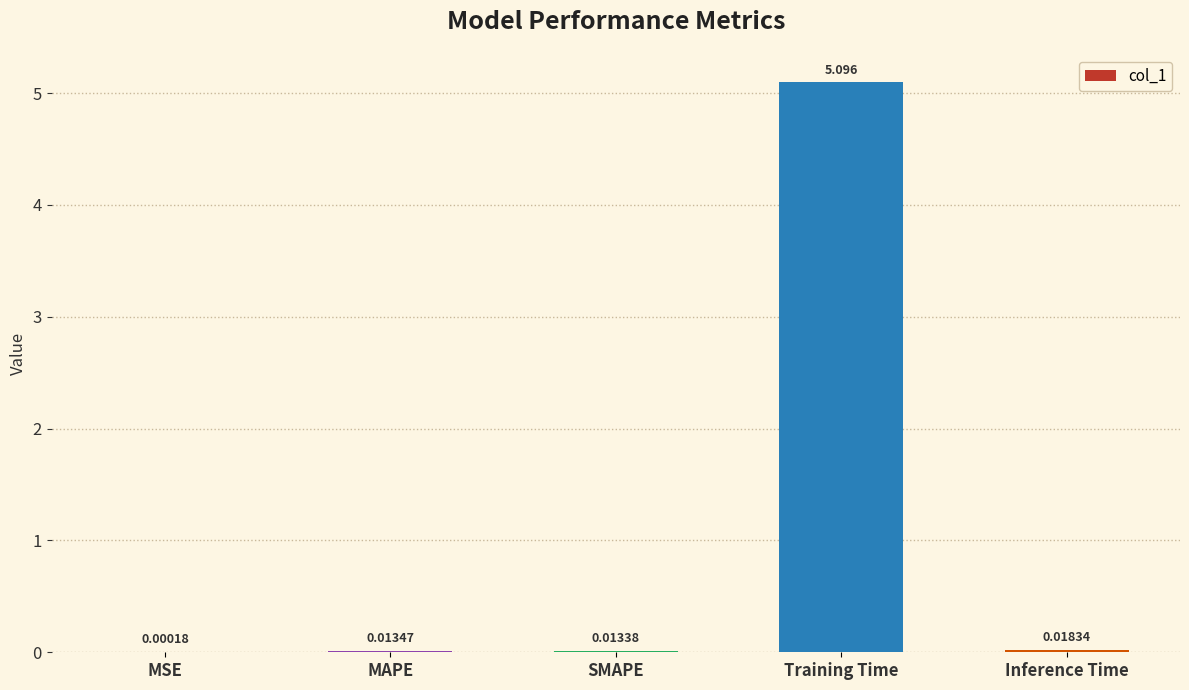

Between SMAPE and MSE, which is larger?

SMAPE